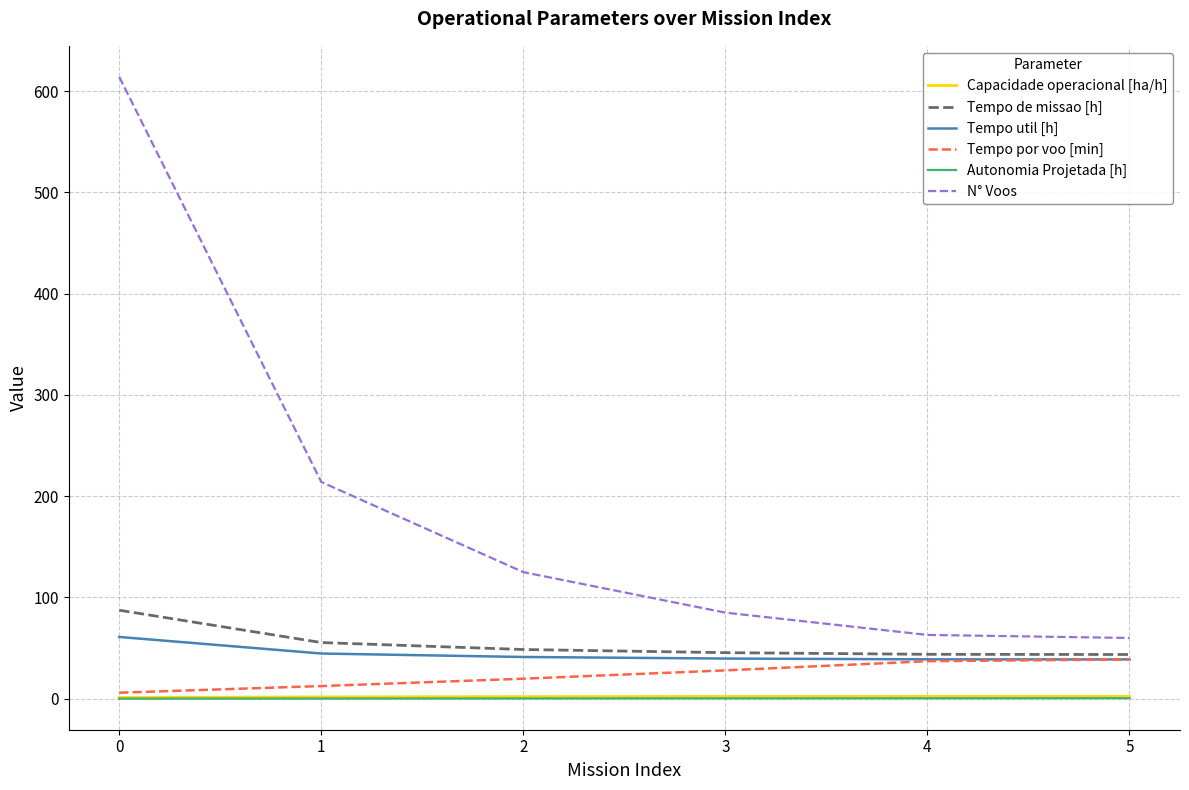

What is the maximum value for Tempo por voo [min]?

38.8